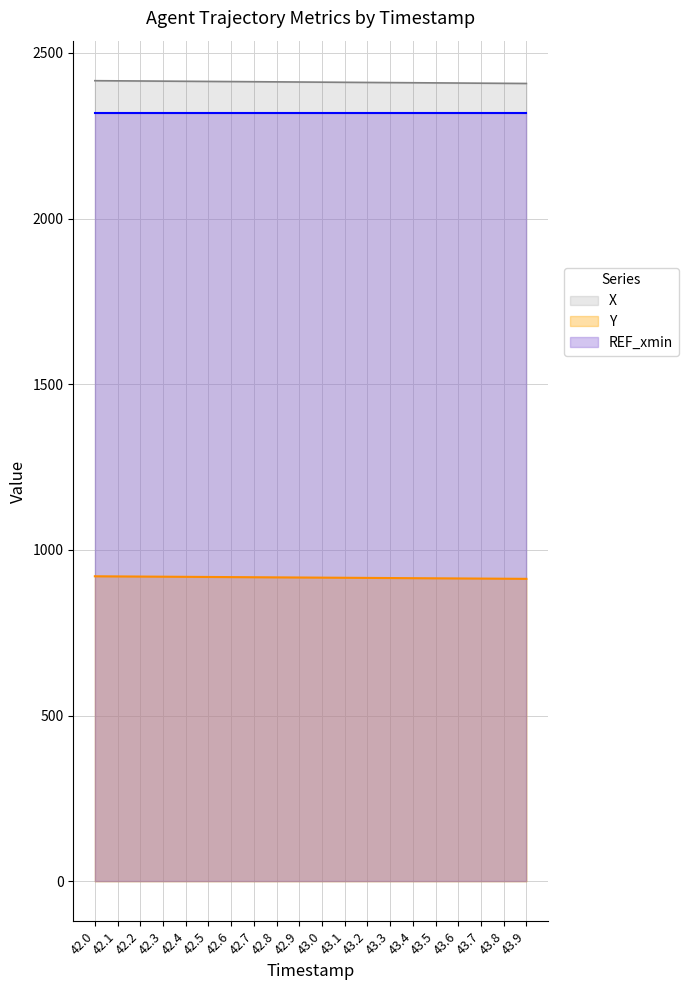

What is the sum of the X values at 43.8 and 43.9?

4815.7